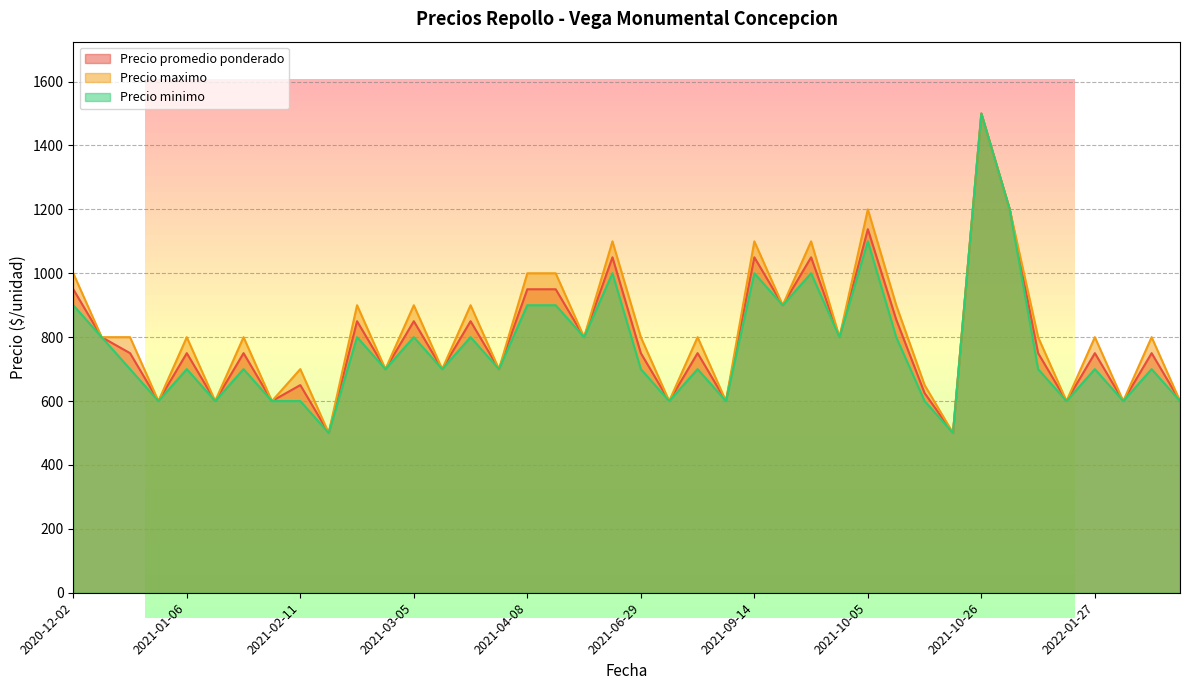

What are all the series names shown in the legend?

Precio promedio ponderado, Precio maximo, Precio minimo